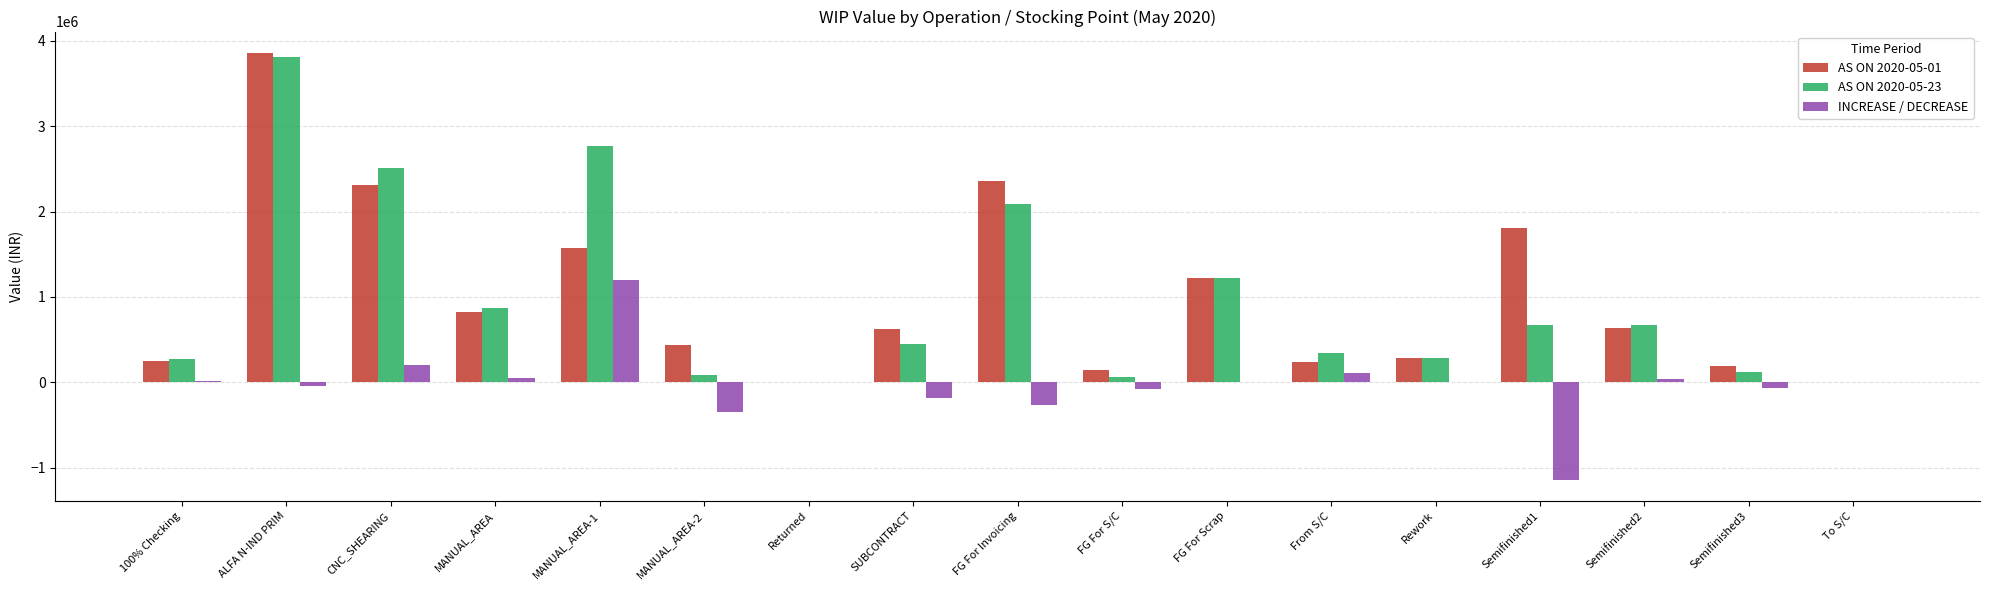

Between SUBCONTRACT and Semifinished1, which series saw the biggest shift?

AS ON 2020-05-01